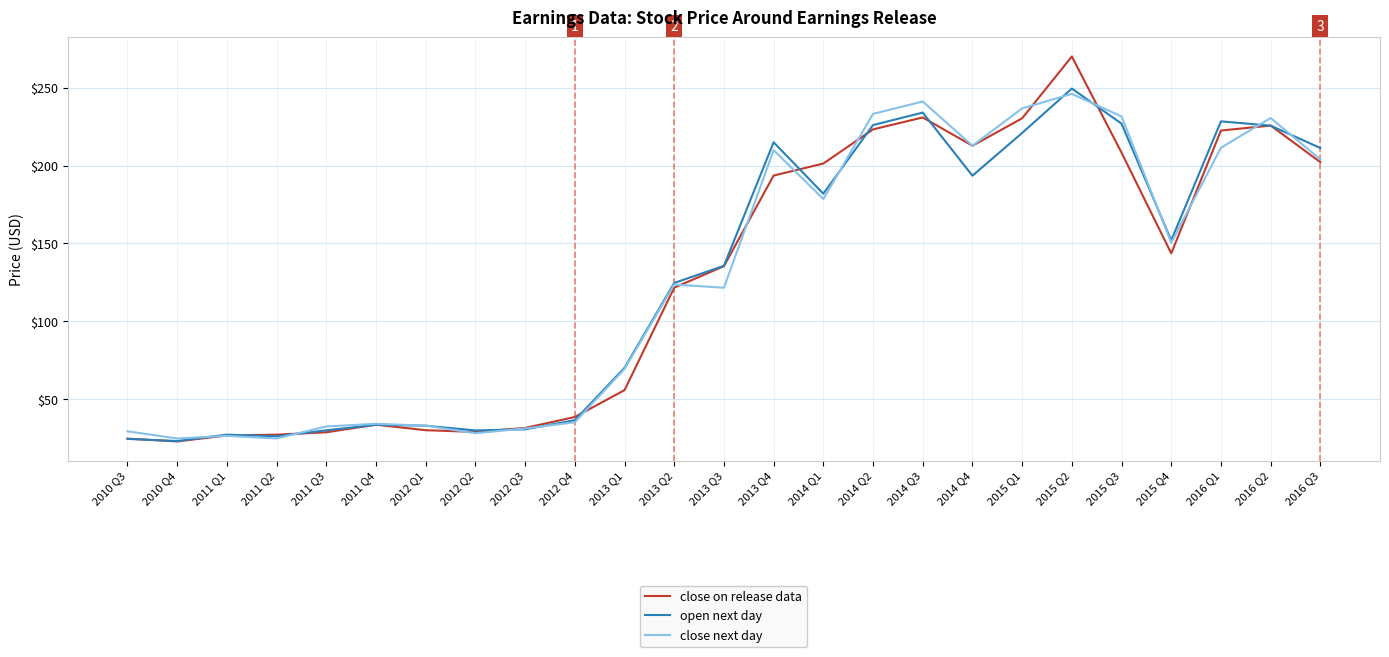

What is the sum of all open next day values?

3190.6